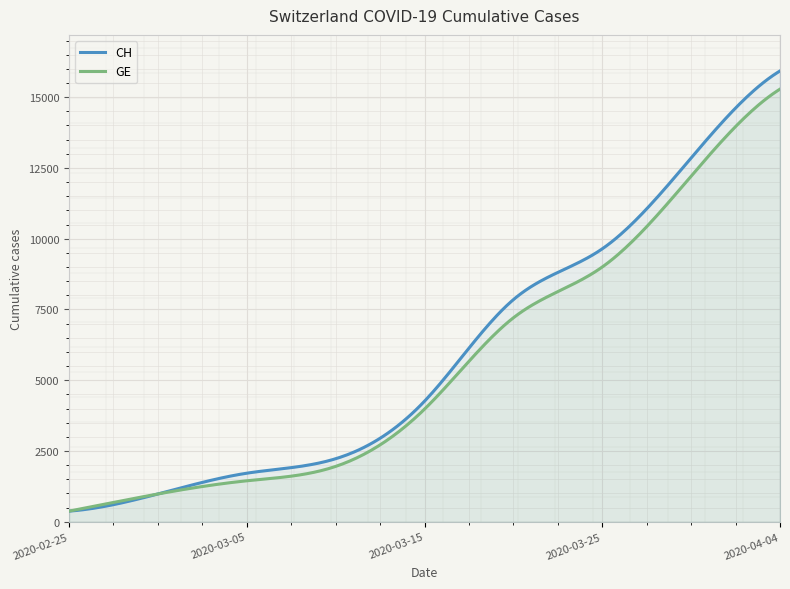

Count the number of data series in this chart.

2